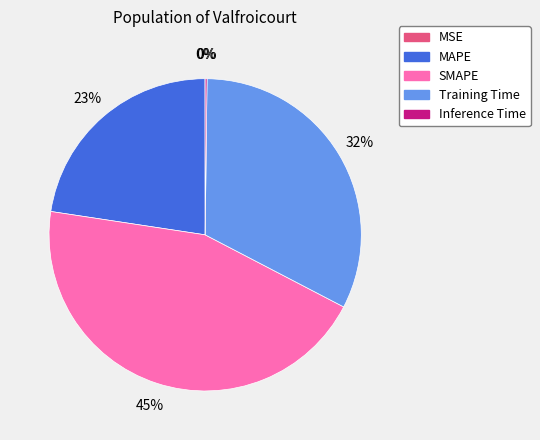

What is the ratio of the value at SMAPE to the value at Training Time?

1.4